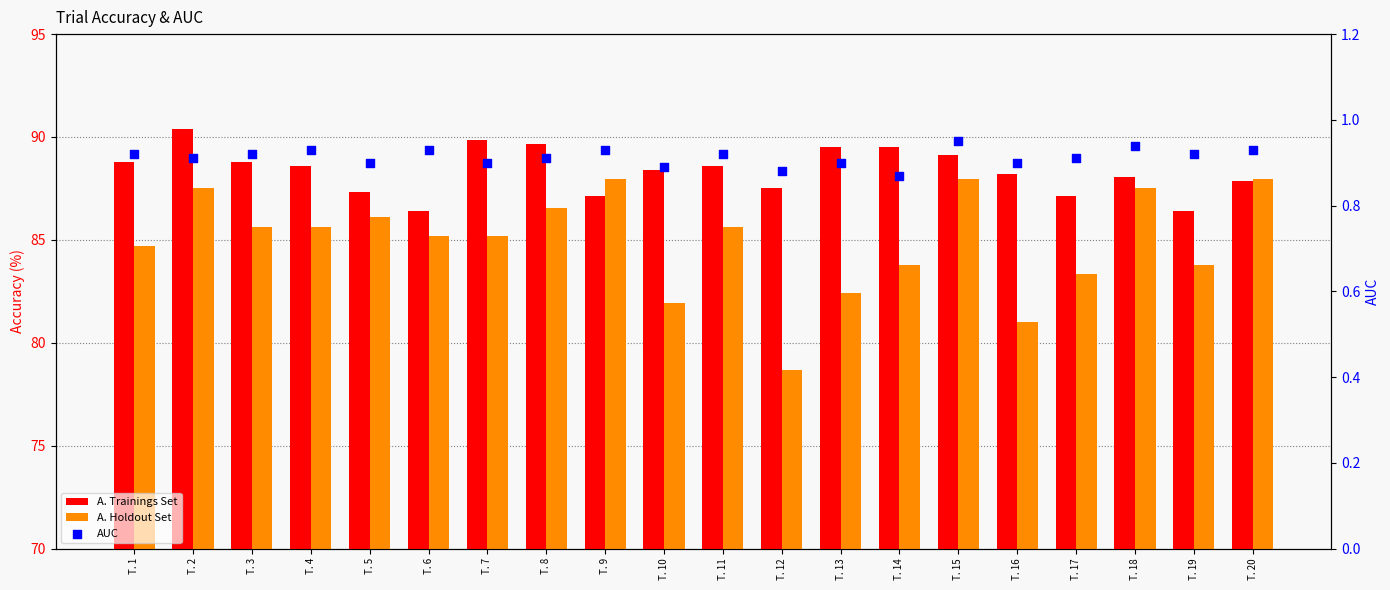

Is the value of AUC at T. 1 greater than the value of A. Trainings Set at T. 8?

No